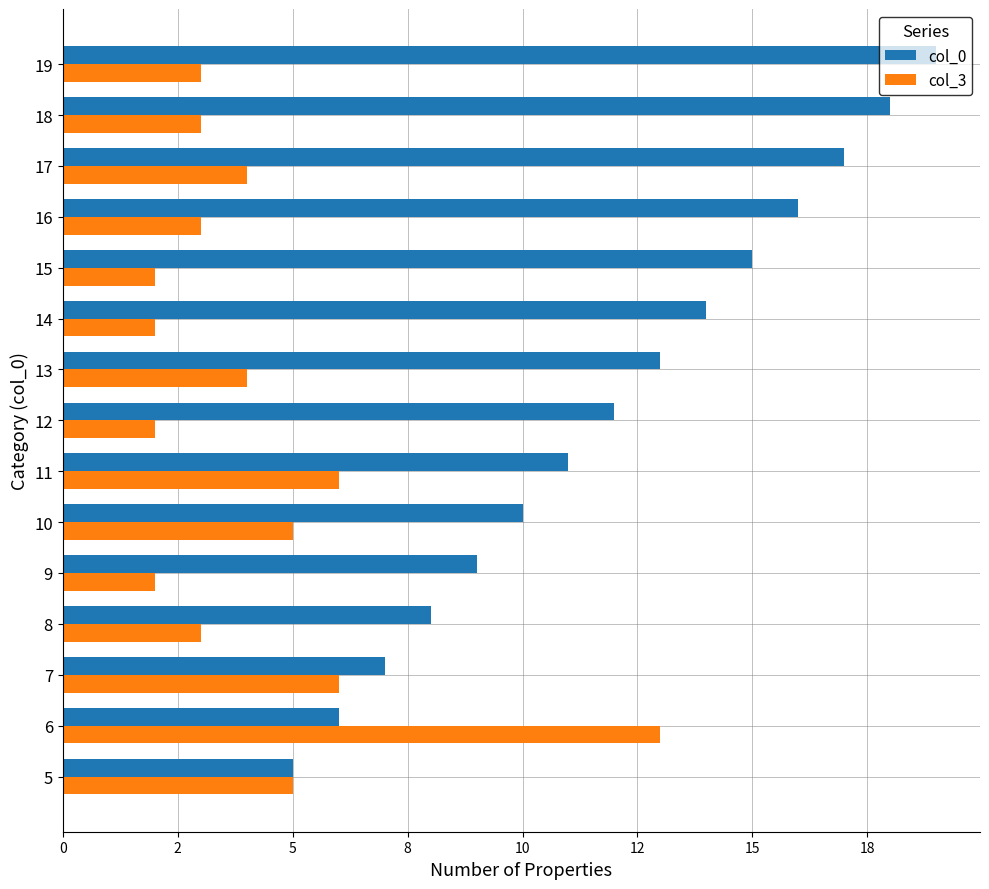

What are all the series names shown in the legend?

col_0, col_3